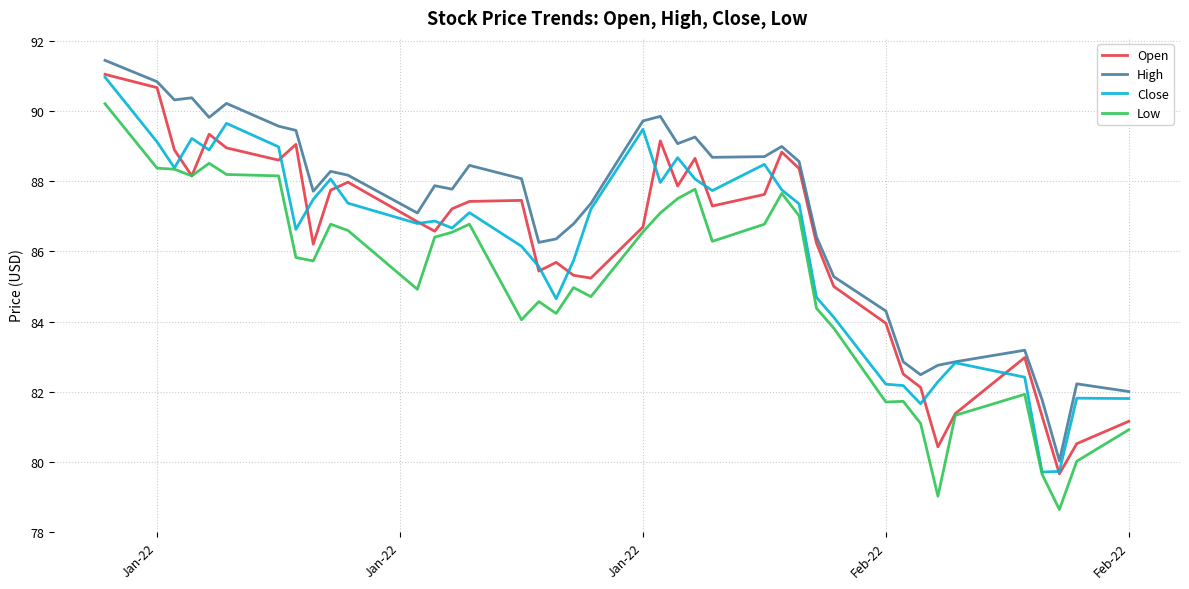

What is the lowest value of the High series?

80.0